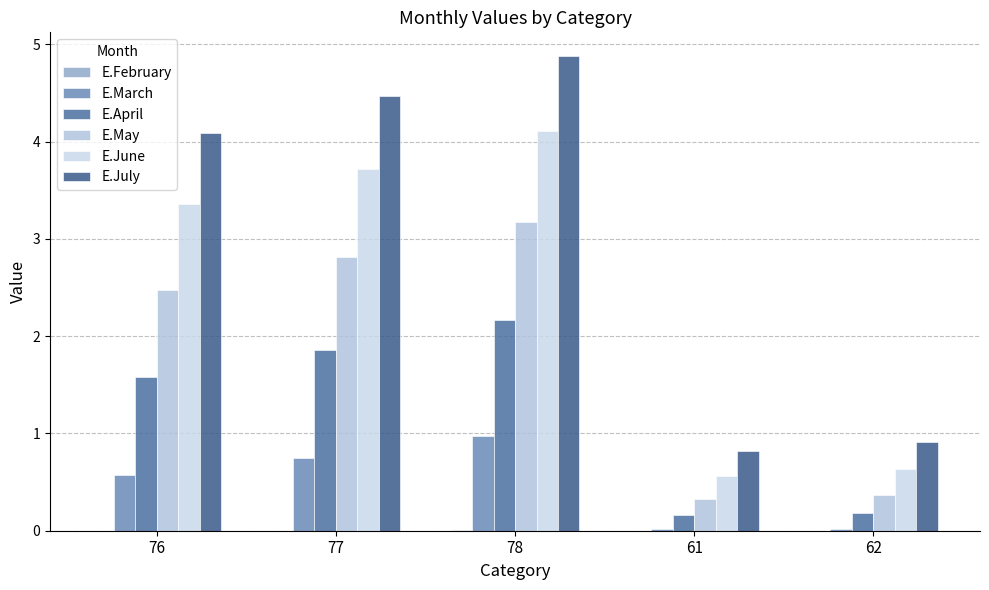

Reading left to right, what are all the values shown in this chart?

E.February: 76=0.0	77=0.0	78=0.0	61=0.0	62=0.0
E.March: 76=0.6	77=0.8	78=1.0	61=0.0	62=0.0
E.April: 76=1.6	77=1.9	78=2.2	61=0.2	62=0.2
E.May: 76=2.5	77=2.8	78=3.2	61=0.3	62=0.4
E.June: 76=3.4	77=3.7	78=4.1	61=0.6	62=0.6
E.July: 76=4.1	77=4.5	78=4.9	61=0.8	62=0.9